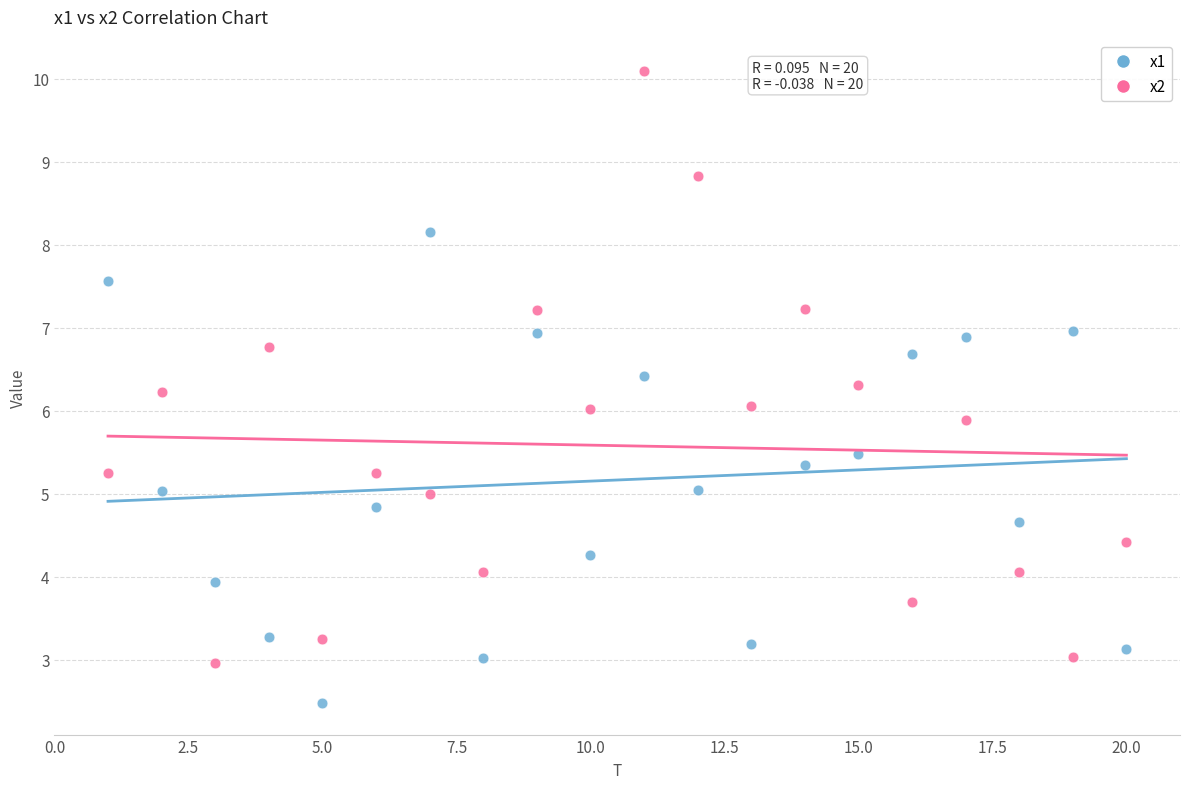

Across all data points, what is the range of Y values (max minus min)?

7.6